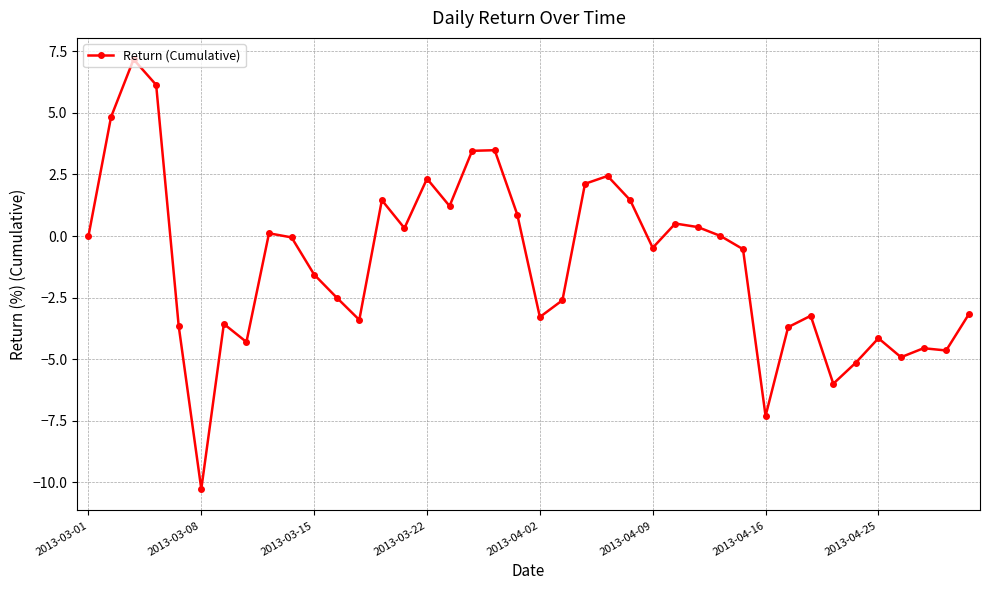

What is the greatest value displayed?

7.2